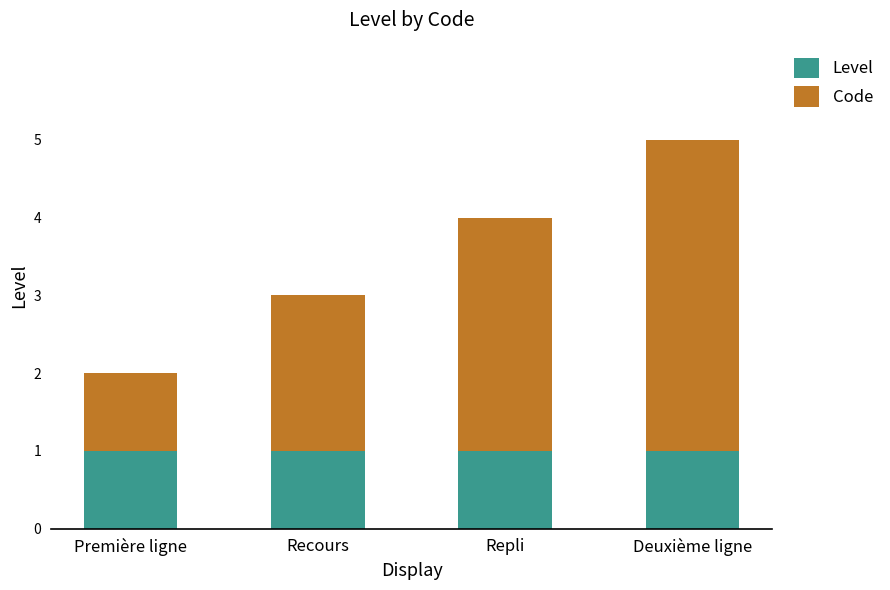

At which category is the sum across all series the highest?

Deuxième ligne